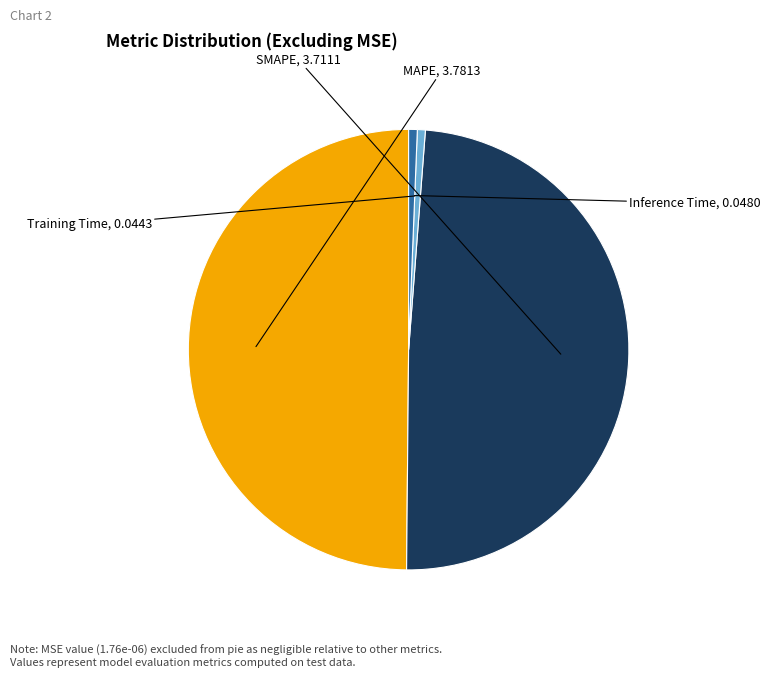

True or false: Training Time accounts for 11% of the total.

False